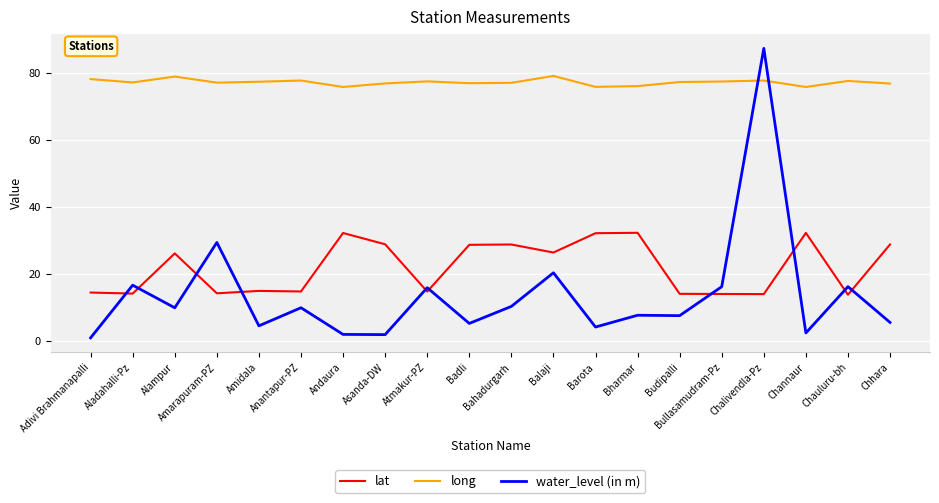

What is the spread (max minus min) of values at Adivi Brahmanapalli?

77.2